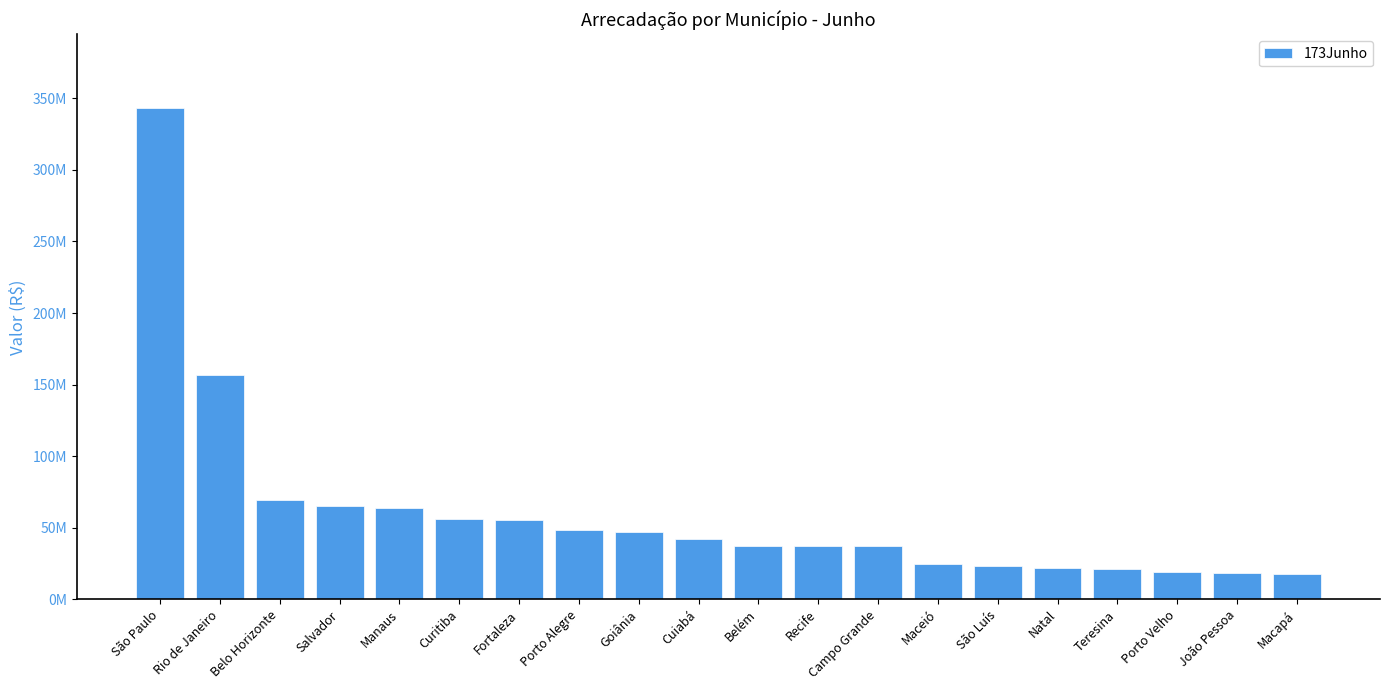

What is the label of the 4th bar from the right?

Teresina